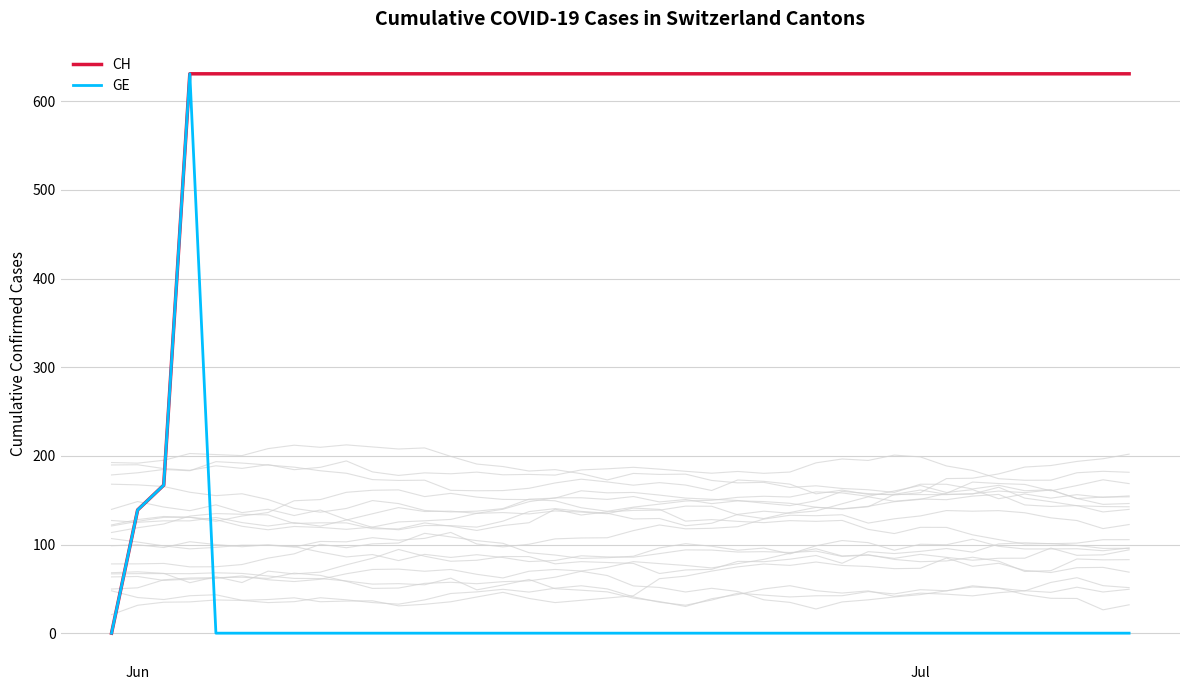

True or false: CH and GE intersect in this chart.

False